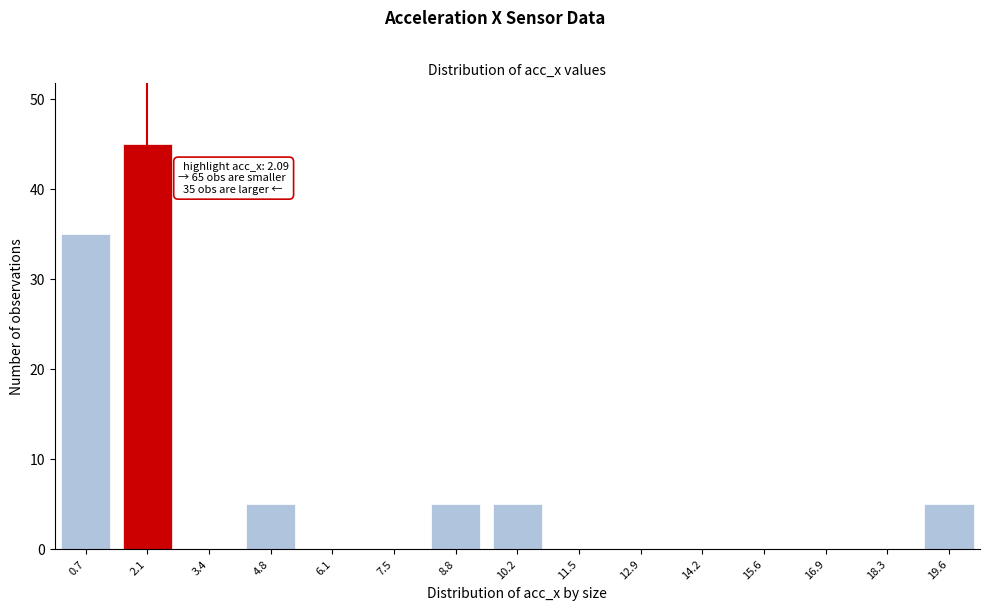

Reading right to left, transcribe all the data shown in this chart.

19.6=5	18.3=0	16.9=0	15.6=0	14.2=0	12.9=0	11.5=0	10.2=5	8.8=5	7.5=0	6.1=0	4.8=5	3.4=0	2.1=45	0.7=35